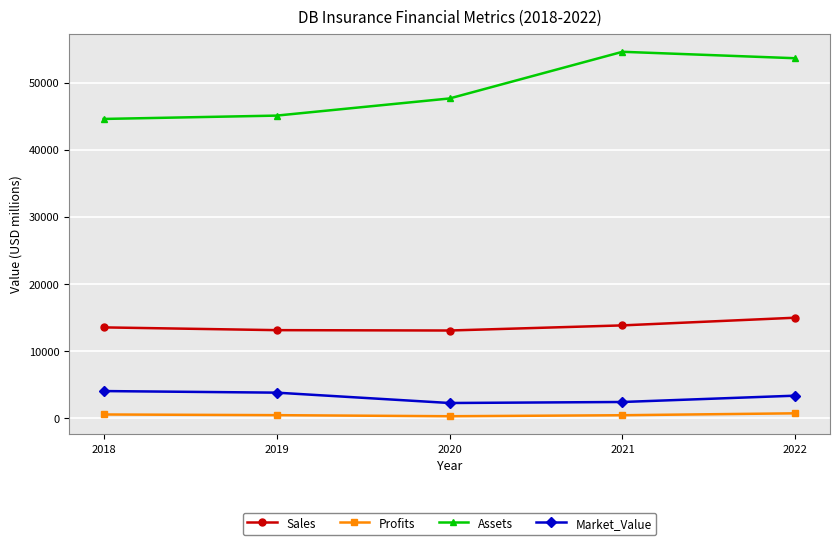

Is it true that Assets equals 26100.2 at 2020?

False